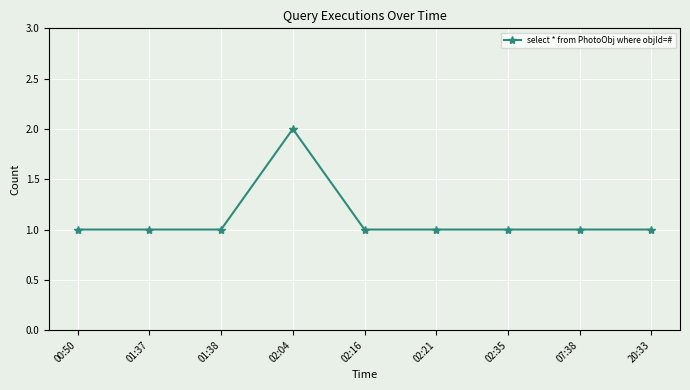

At which category does the chart reach its peak across all series?

02:04